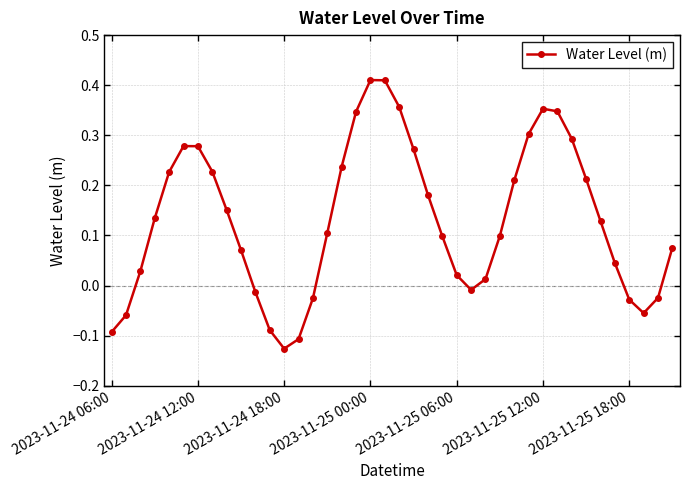

True or false: the data has more than 0 interior local peaks.

True